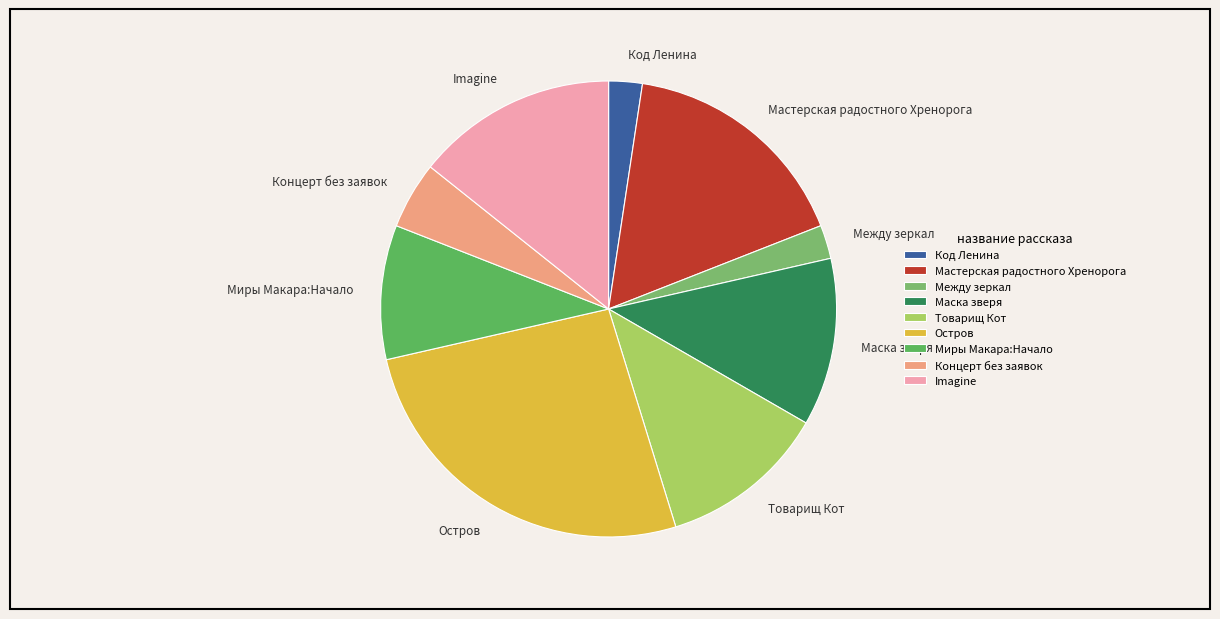

Which category has the biggest portion of the pie?

Остров